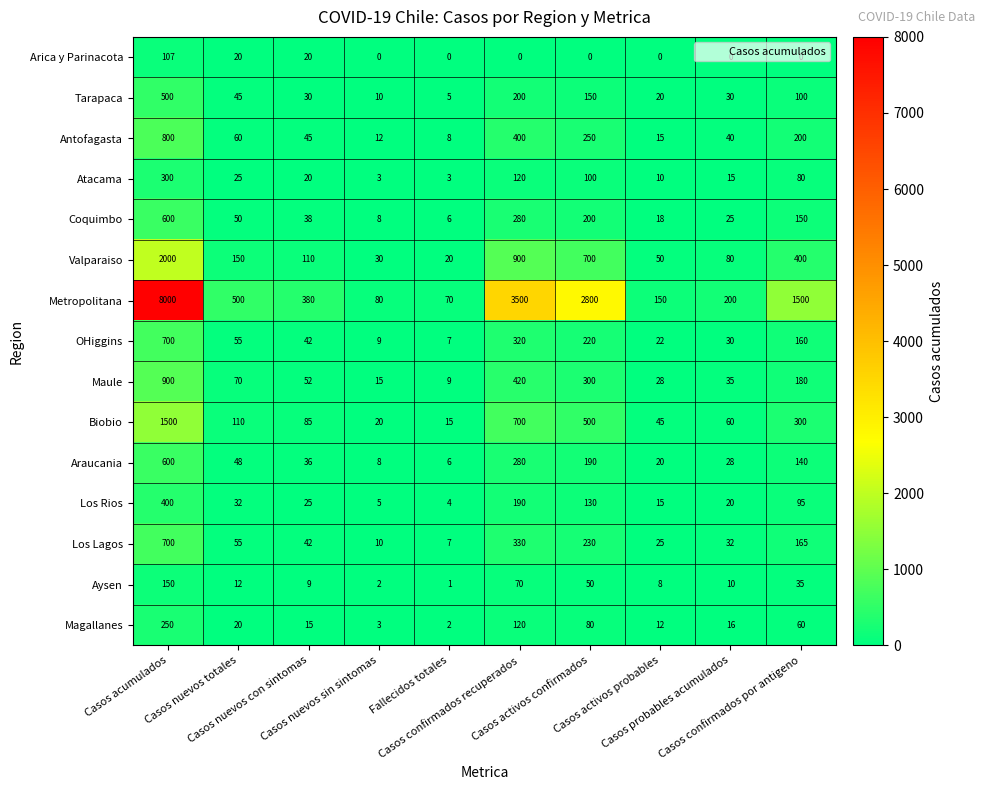

Between Casos nuevos con sintomas and Casos nuevos sin sintomas, which series saw the biggest shift?

Metropolitana